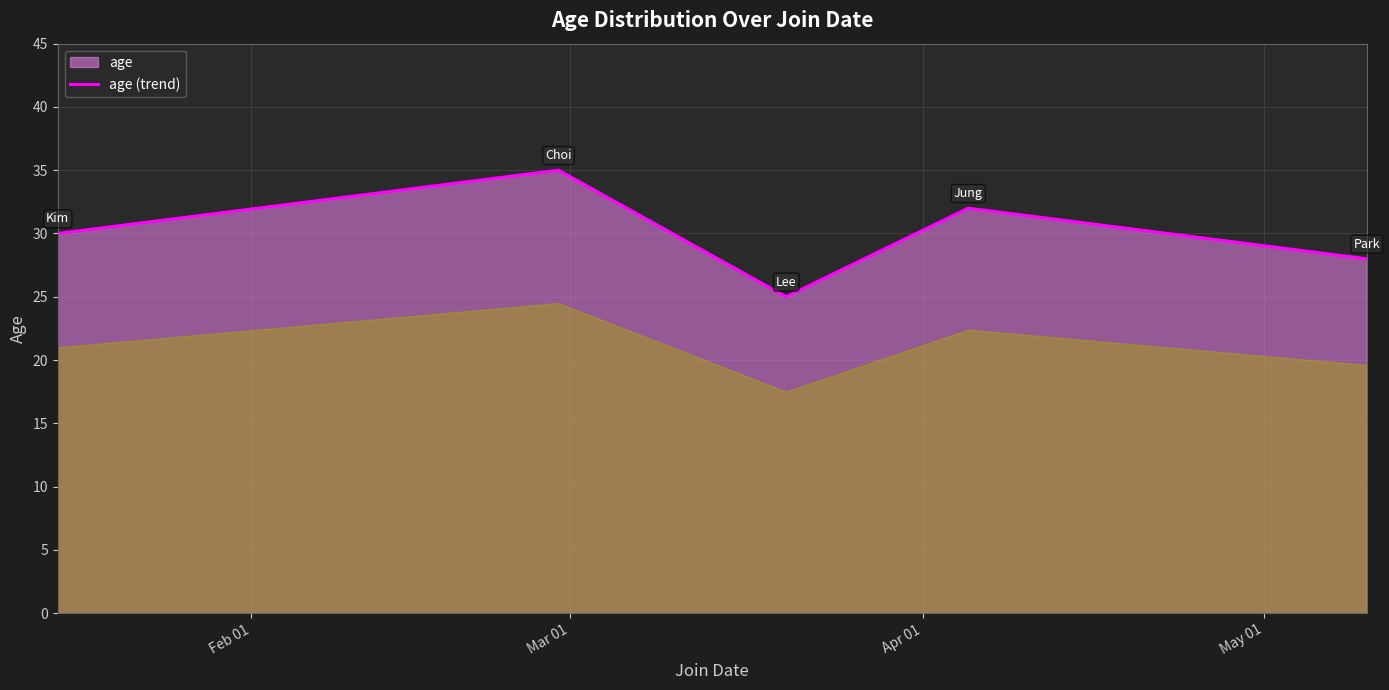

True or false: the data has more than 0 interior local peaks.

True